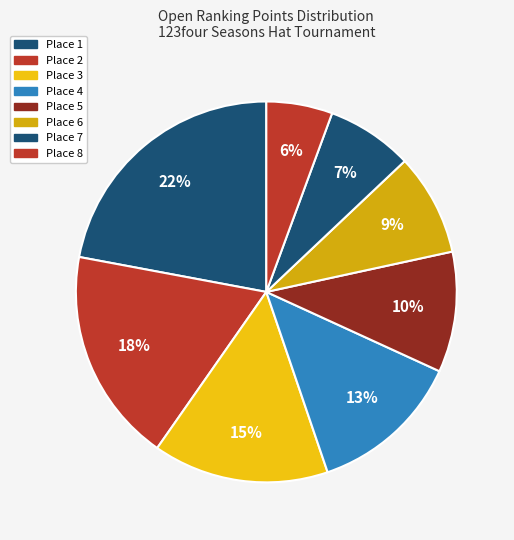

How much of the chart is everything except Place 4?

87.1%